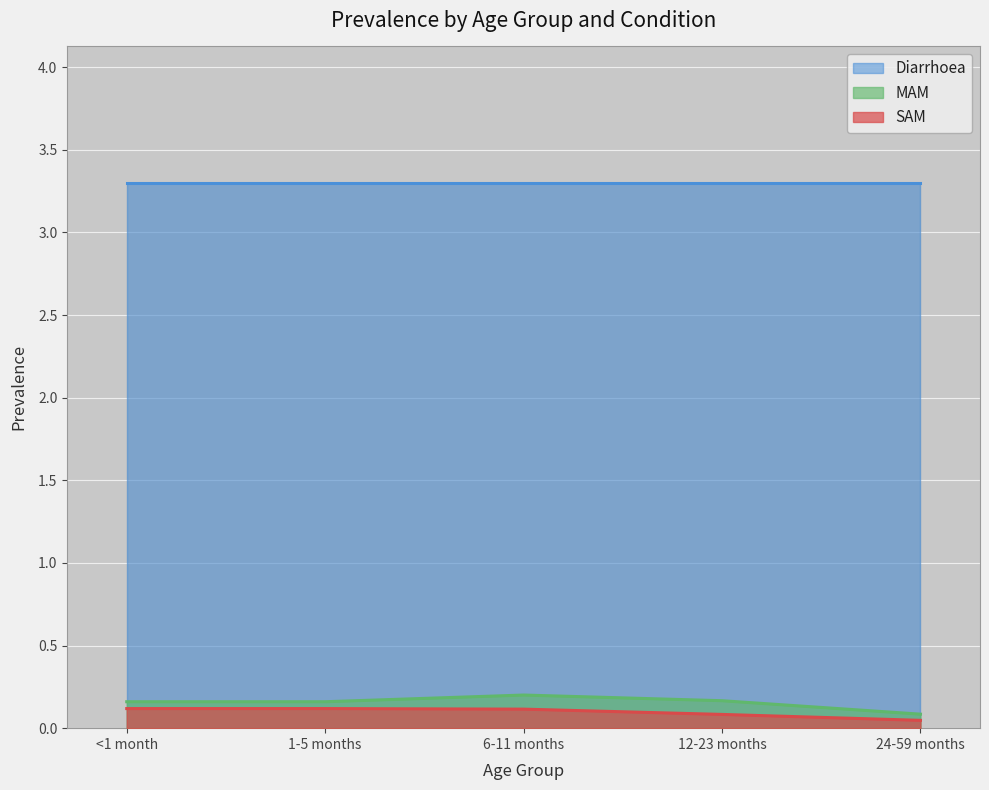

What is the sum of all SAM values?

0.5